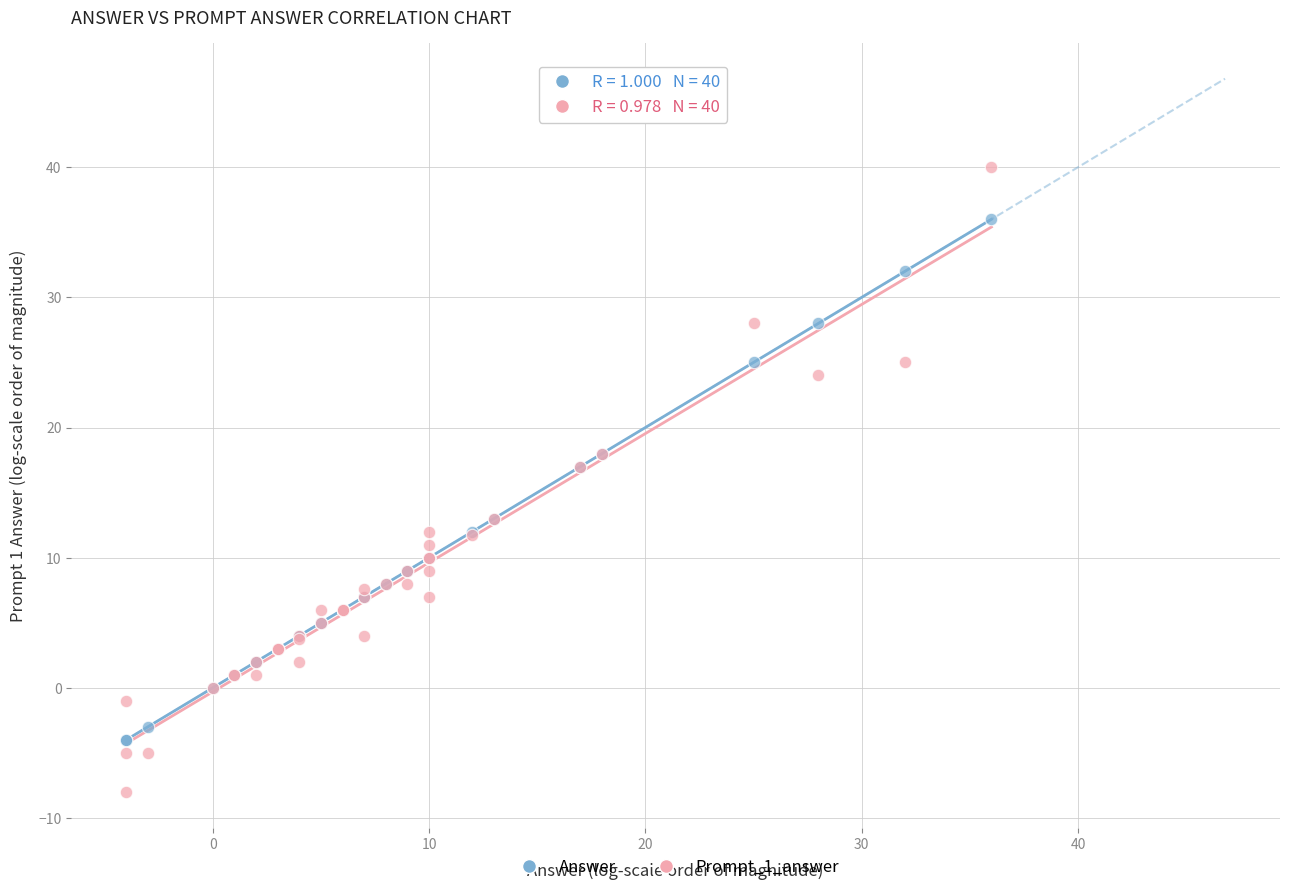

Which series has the widest spread of Y values?

Prompt_1_answer